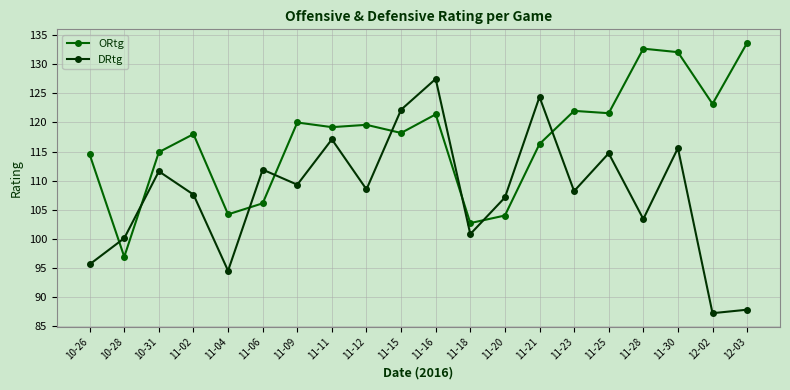

The DRtg series shows 87.2 at 12-02. True or false?

True